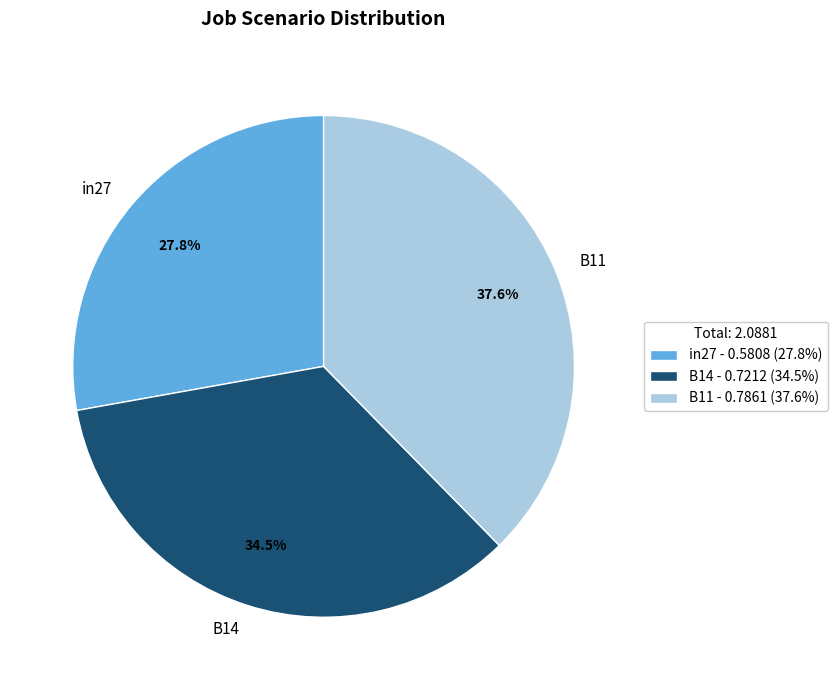

To the nearest percent, what is the combined percentage of B11 and in27?

65%